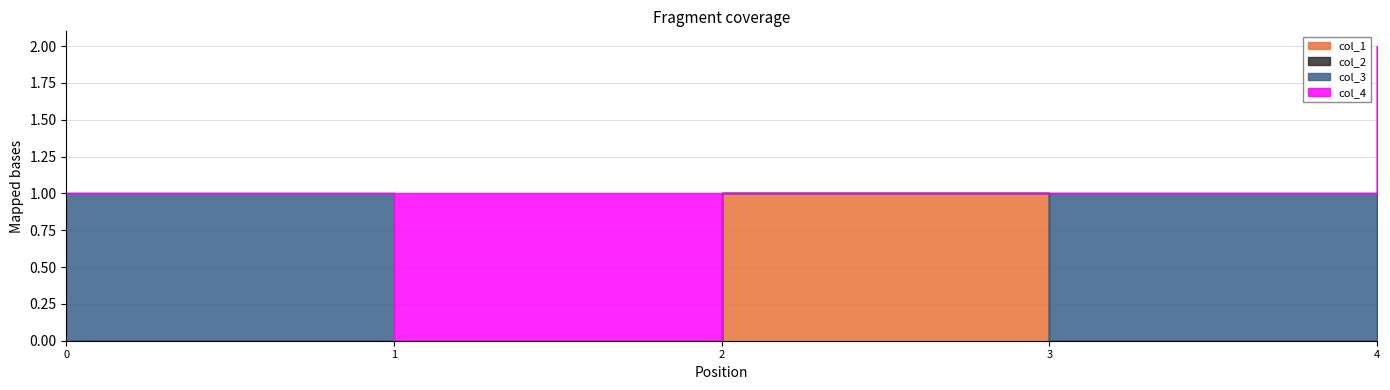

How many data points does each series have?

5